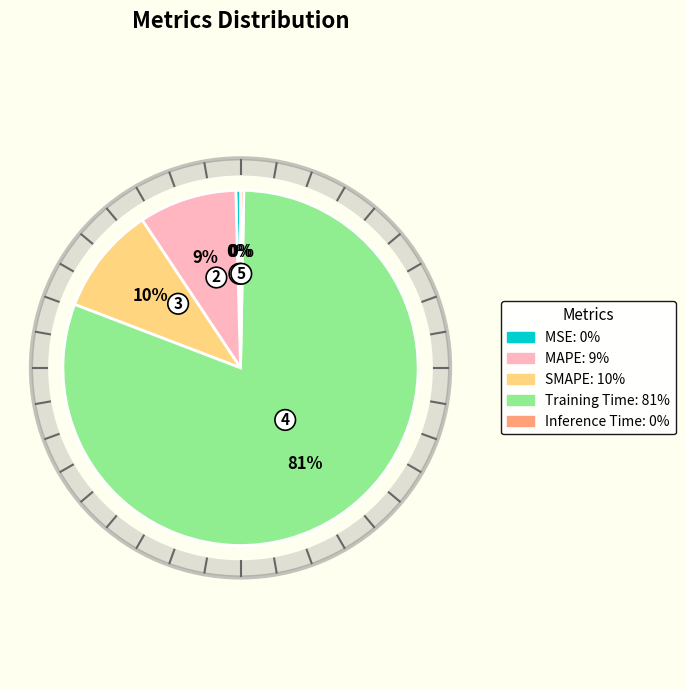

To the nearest percent, what percentage of the pie is Training Time?

81%